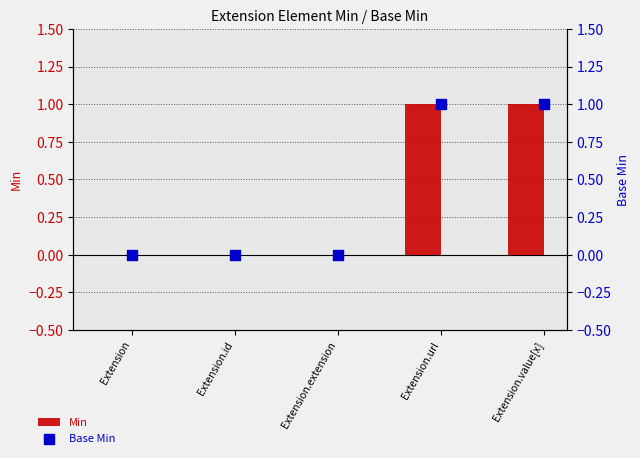

Which series reaches the maximum Y coordinate?

Min